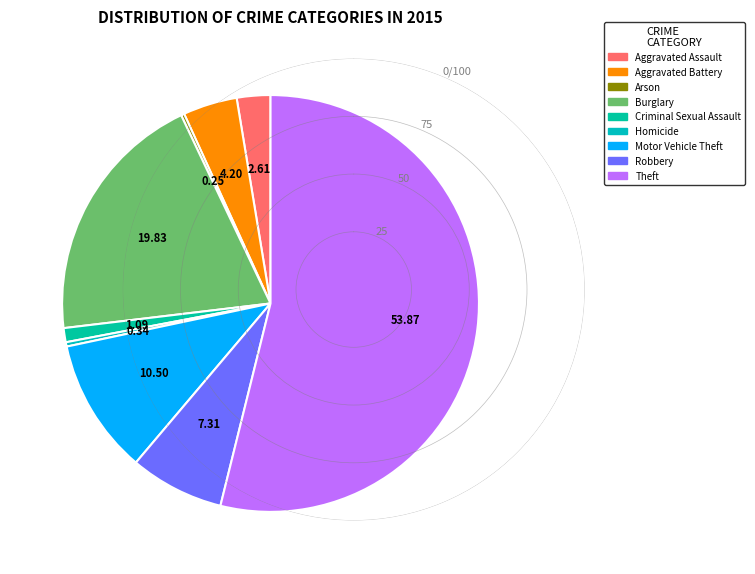

Which slice is the largest?

Theft